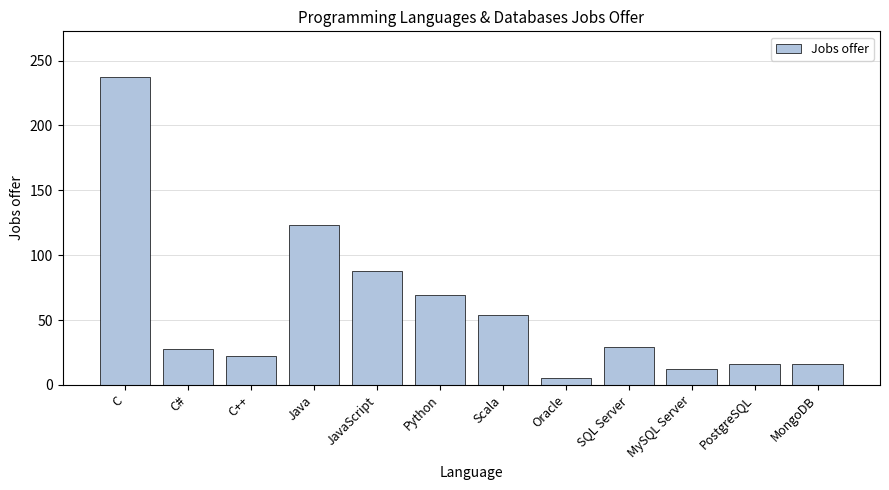

Read the value at MySQL Server.

12